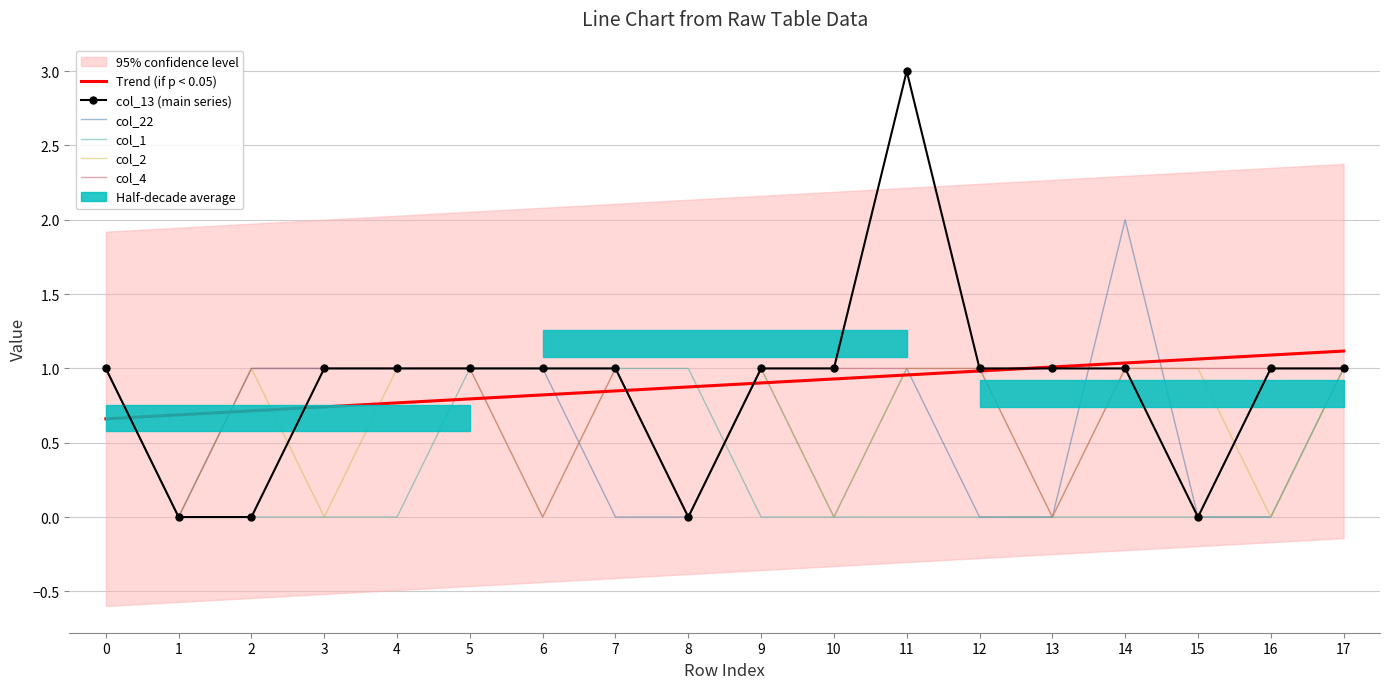

Is this an area chart (filled region under the line)?

No